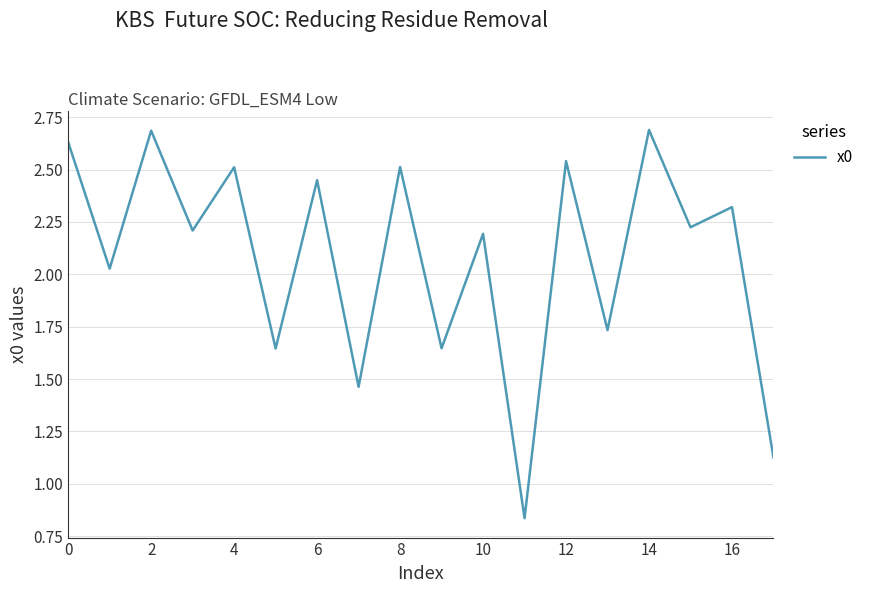

What is the greatest value displayed?

2.7